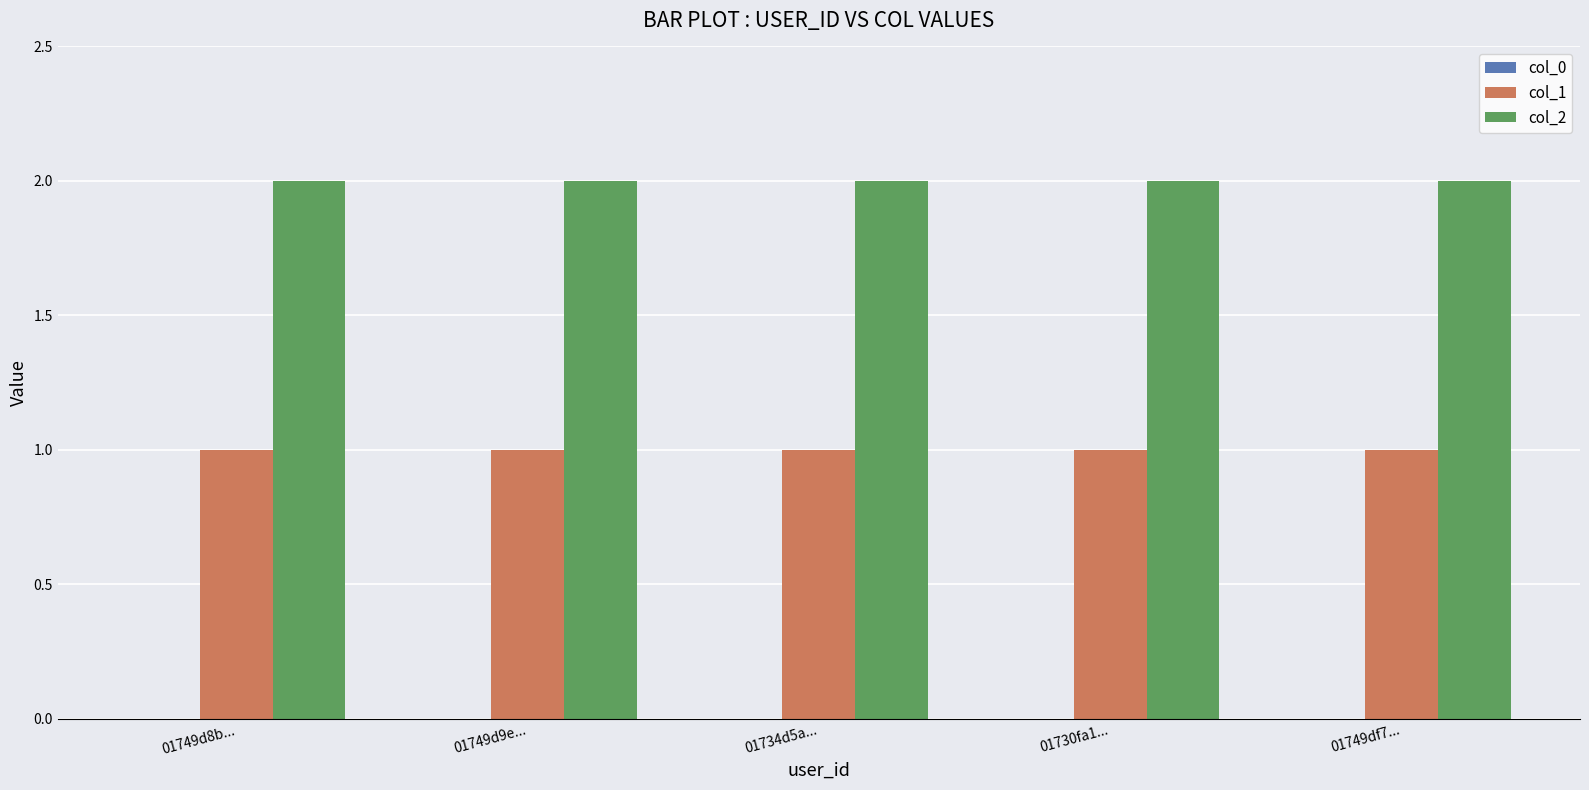

Are the bars grouped side by side (vs. stacked)?

Yes